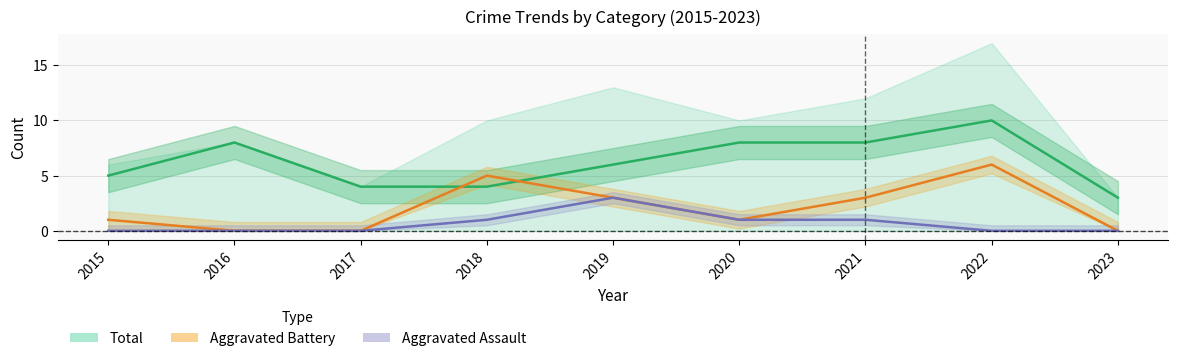

What is the total value across all series at 2015?

6